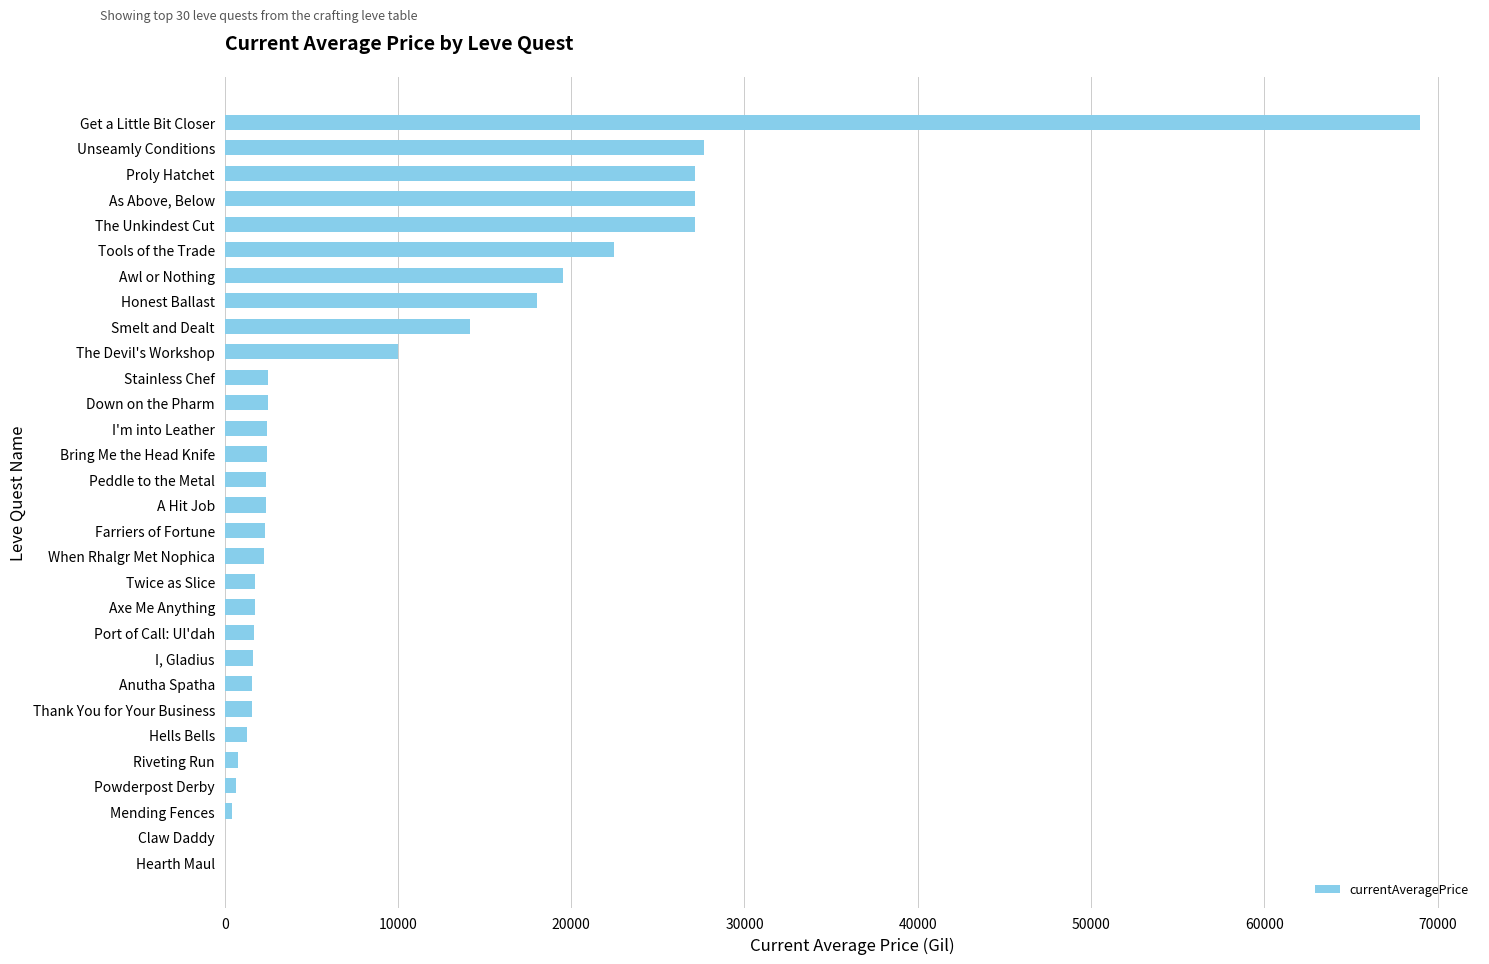

What is the greatest value displayed?

69000.0